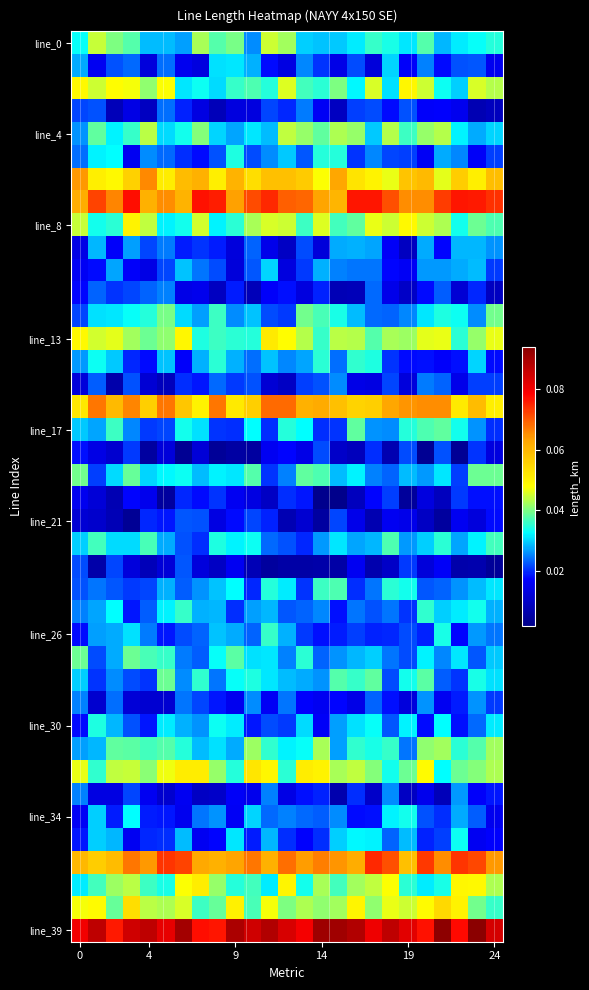

Which label corresponds to the largest value in the chart?

23